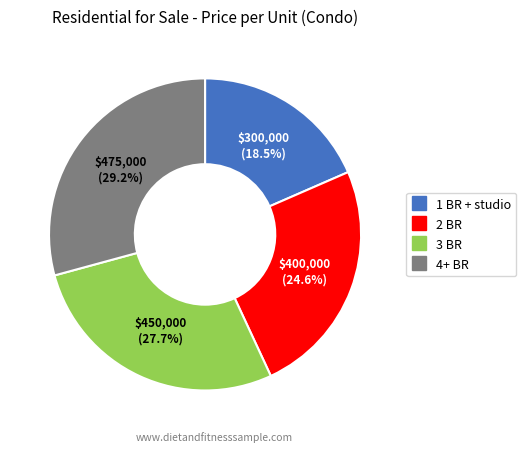

Does any single category account for the majority?

No